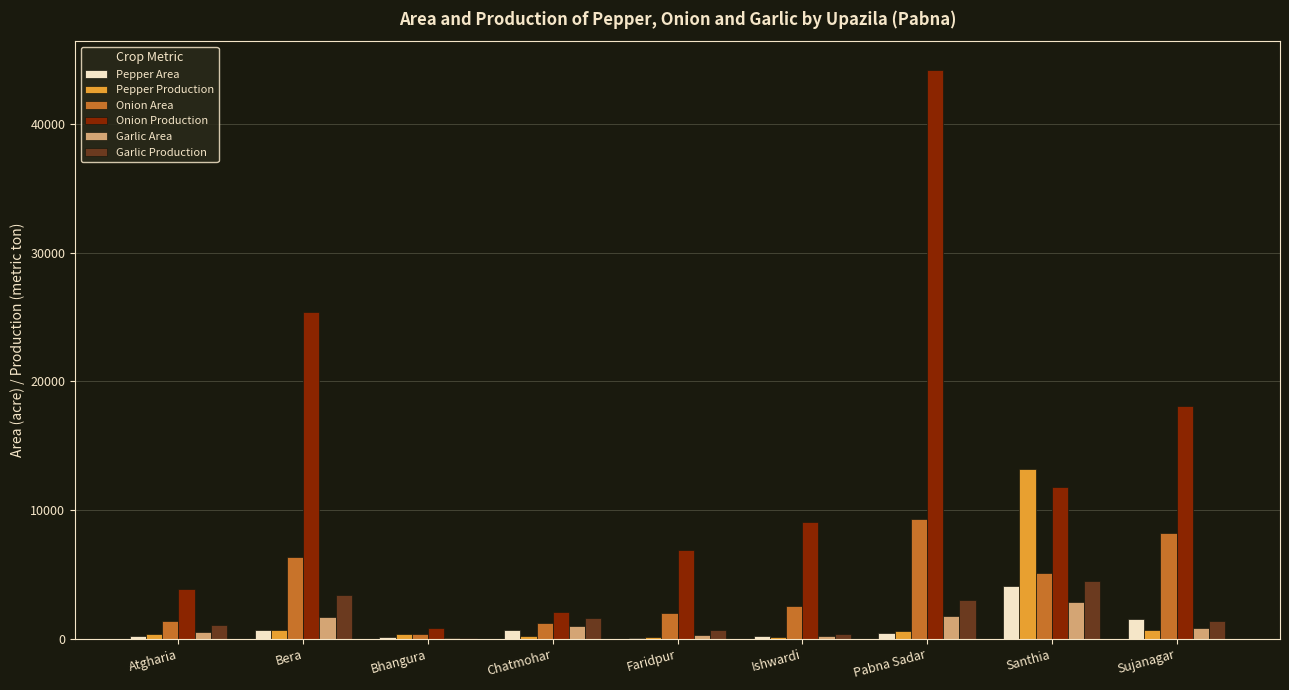

What is the sum of all Garlic Production values?

16032